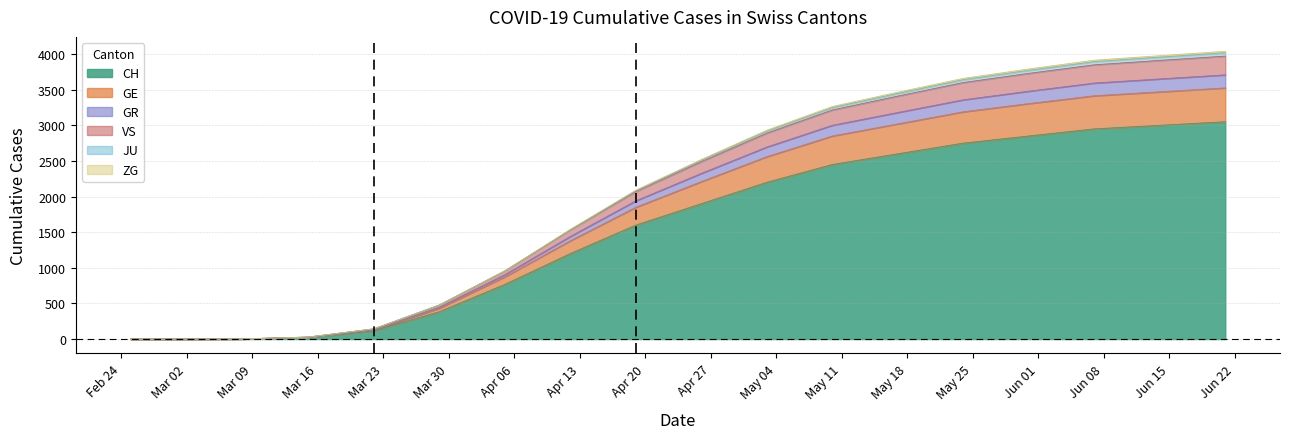

Which label corresponds to the smallest value in the chart?

2020-02-25